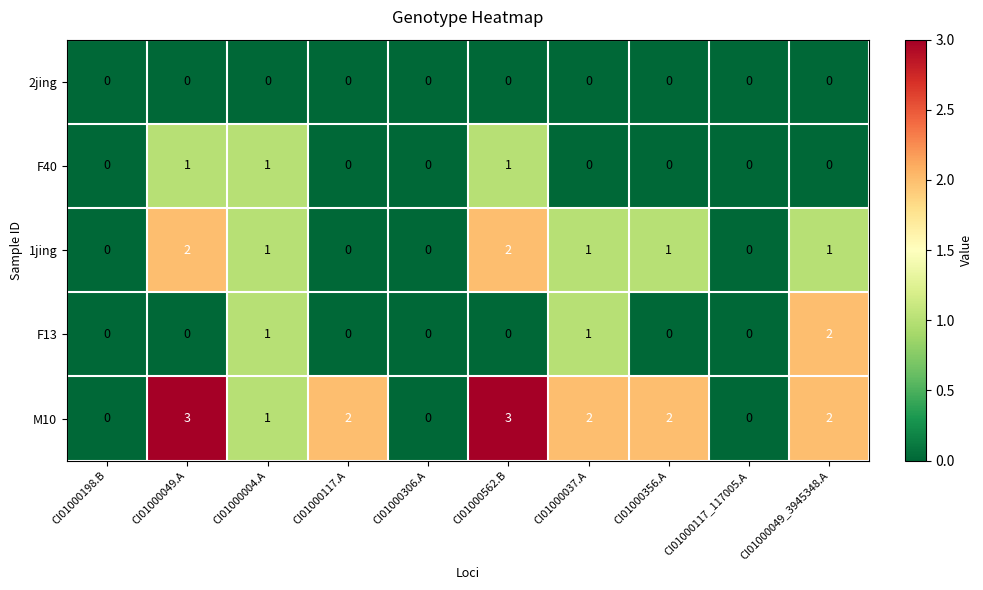

Between CI01000198.B and CI01000049.A, which series saw the biggest shift?

M10